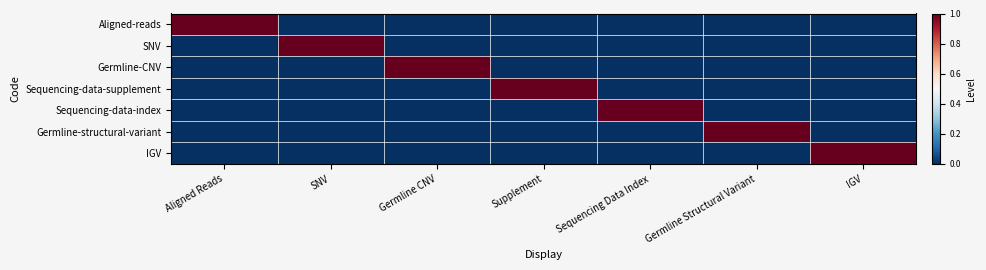

Reading left to right, list all the values displayed in this chart.

Aligned-reads: Aligned Reads=1	SNV=0	Germline CNV=0	Supplement=0	Sequencing Data Index=0	Germline Structural Variant=0	IGV=0
SNV: Aligned Reads=0	SNV=1	Germline CNV=0	Supplement=0	Sequencing Data Index=0	Germline Structural Variant=0	IGV=0
Germline-CNV: Aligned Reads=0	SNV=0	Germline CNV=1	Supplement=0	Sequencing Data Index=0	Germline Structural Variant=0	IGV=0
Sequencing-data-supplement: Aligned Reads=0	SNV=0	Germline CNV=0	Supplement=1	Sequencing Data Index=0	Germline Structural Variant=0	IGV=0
Sequencing-data-index: Aligned Reads=0	SNV=0	Germline CNV=0	Supplement=0	Sequencing Data Index=1	Germline Structural Variant=0	IGV=0
Germline-structural-variant: Aligned Reads=0	SNV=0	Germline CNV=0	Supplement=0	Sequencing Data Index=0	Germline Structural Variant=1	IGV=0
IGV: Aligned Reads=0	SNV=0	Germline CNV=0	Supplement=0	Sequencing Data Index=0	Germline Structural Variant=0	IGV=1